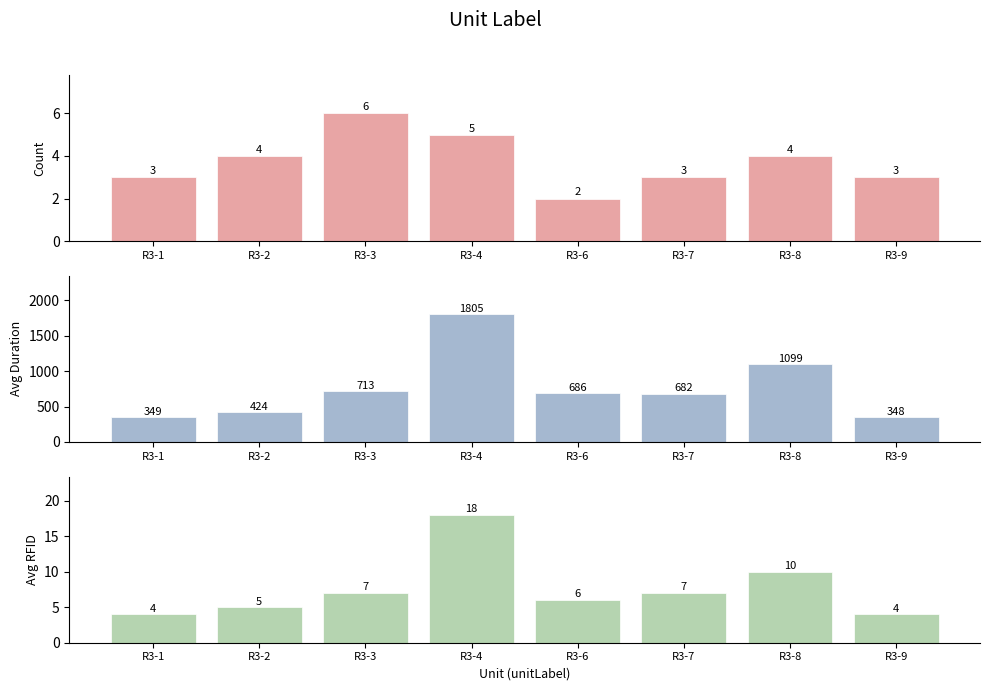

Where does the Count series first go above 4?

R3-3